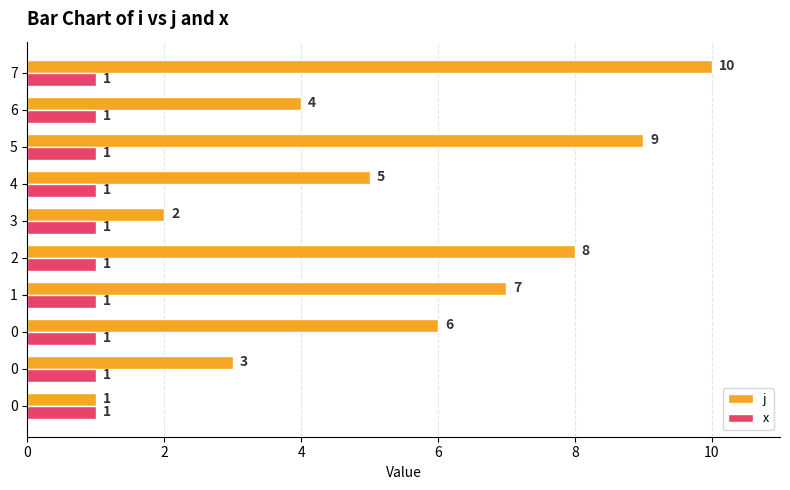

What is the difference between the highest and lowest values at 7?

9